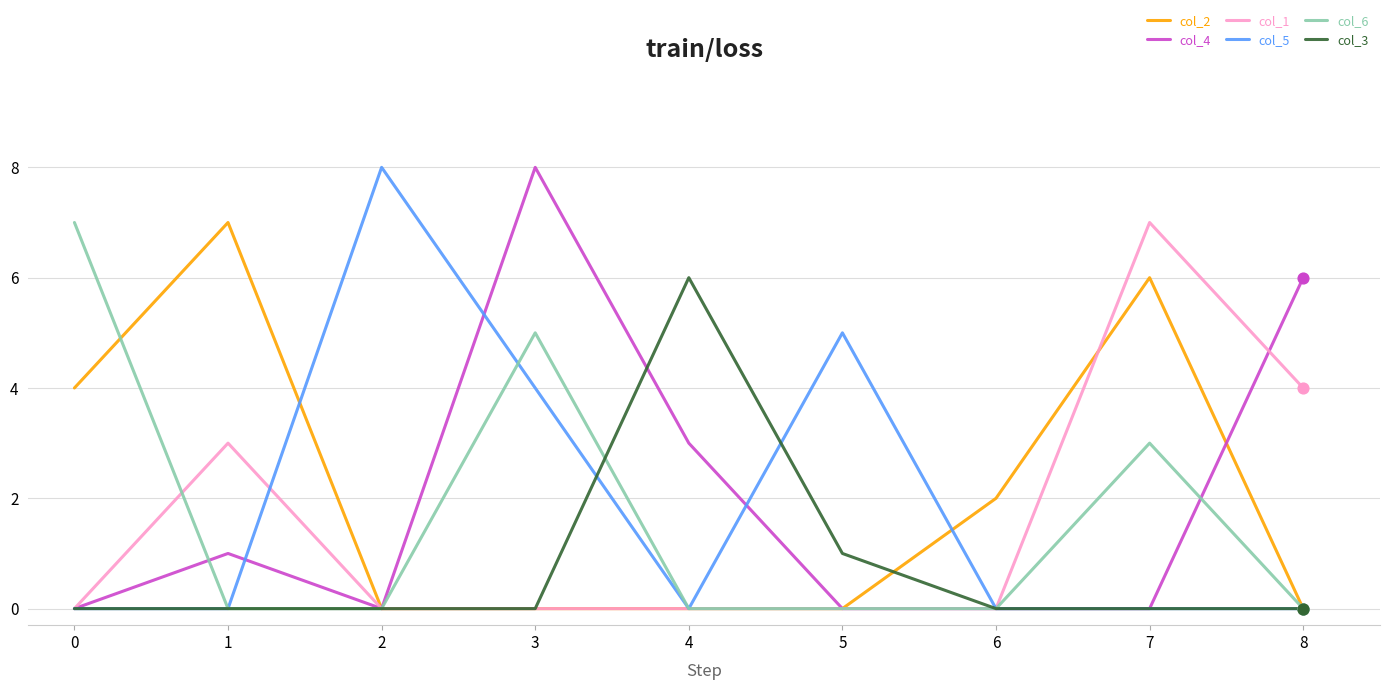

What are all the series names shown in the legend?

col_2, col_4, col_1, col_5, col_6, col_3